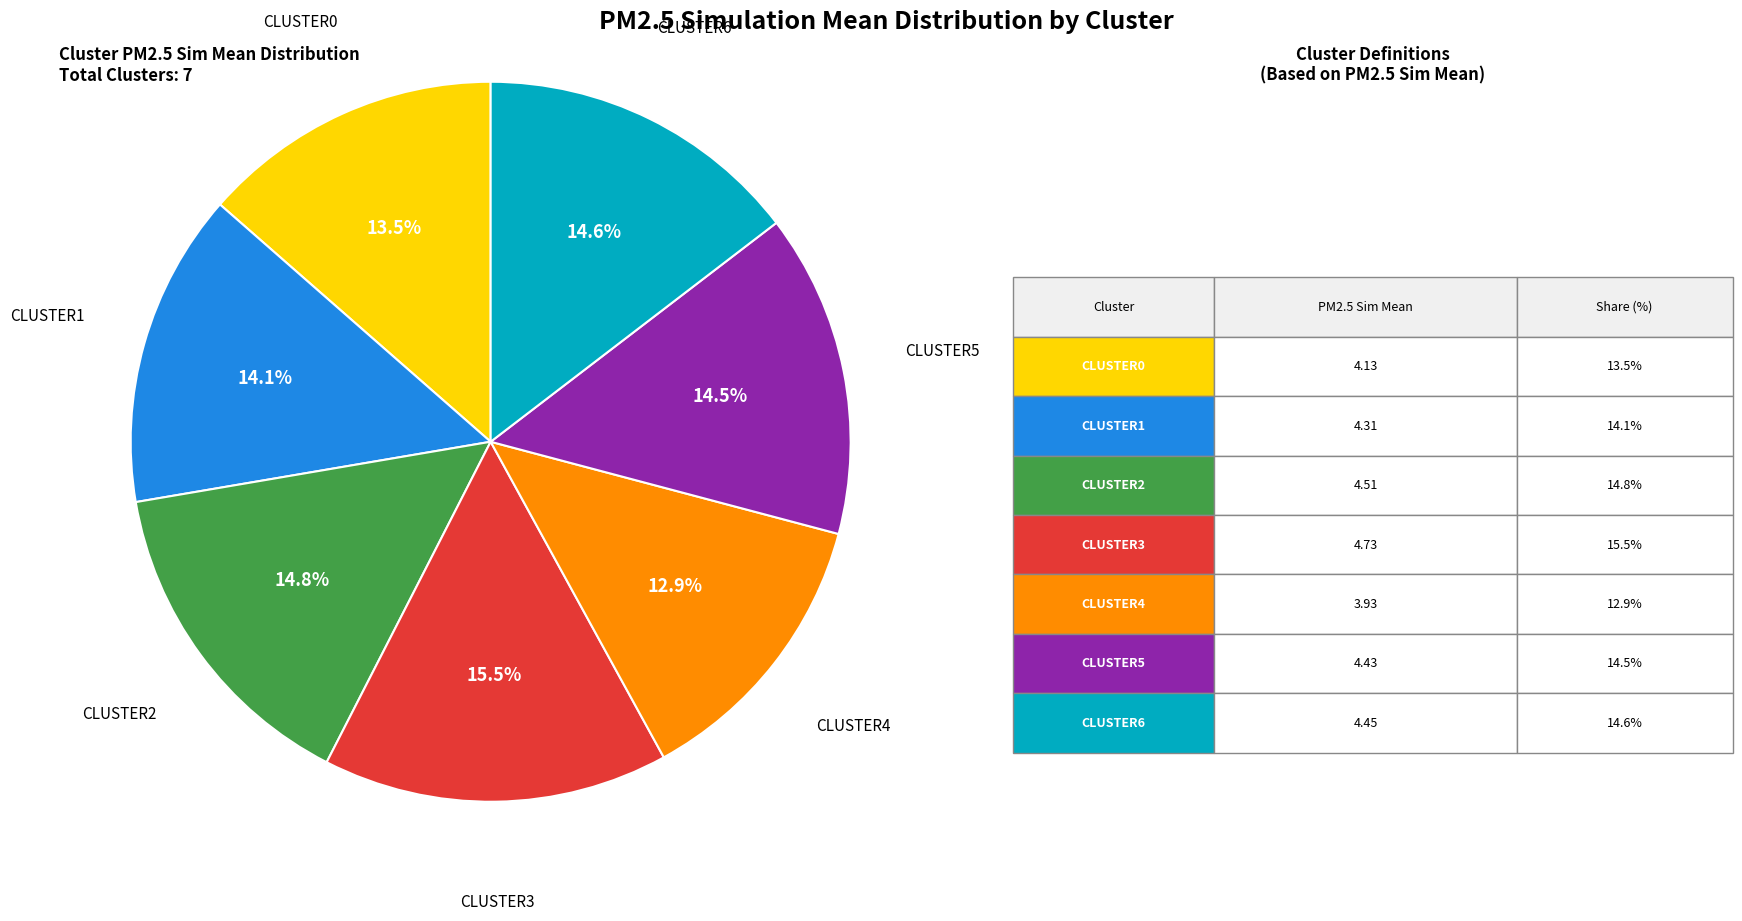

Is there any slice that represents more than half of the pie?

No